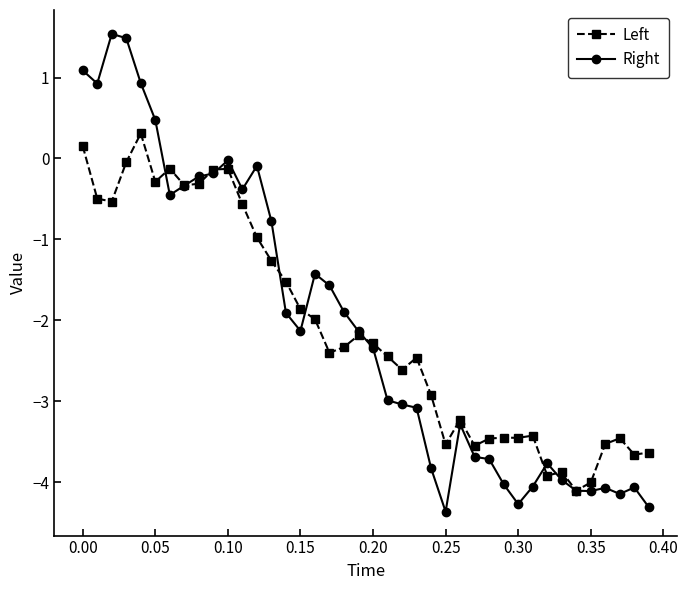

What is the lowest value of the Left series?

-4.1